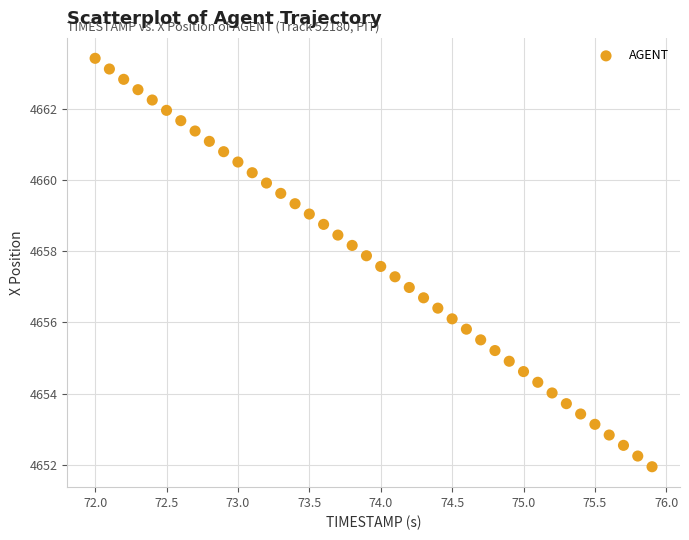

What is the range of Y values (max minus min)?

11.5